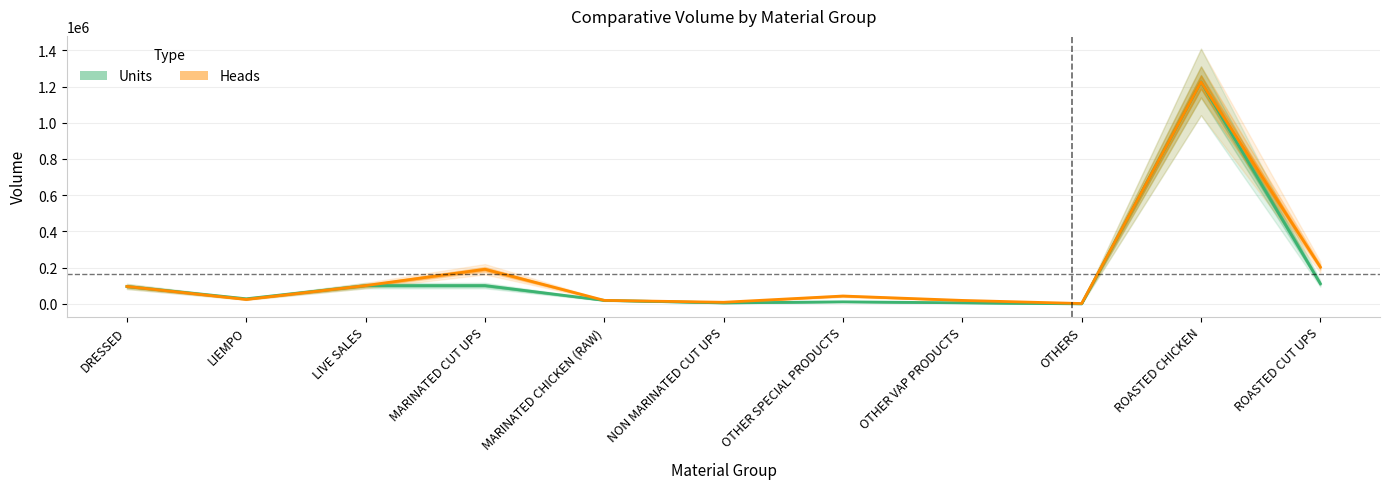

Is the value of Heads at DRESSED greater than the value of Units at NON MARINATED CUT UPS?

Yes